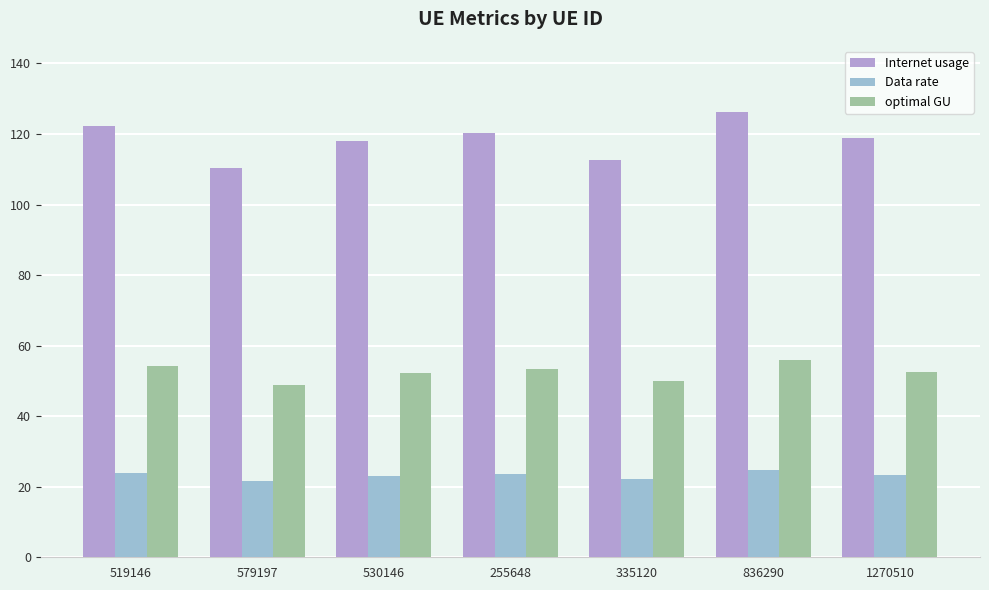

Which series changed the most between 530146 and 255648?

Internet usage